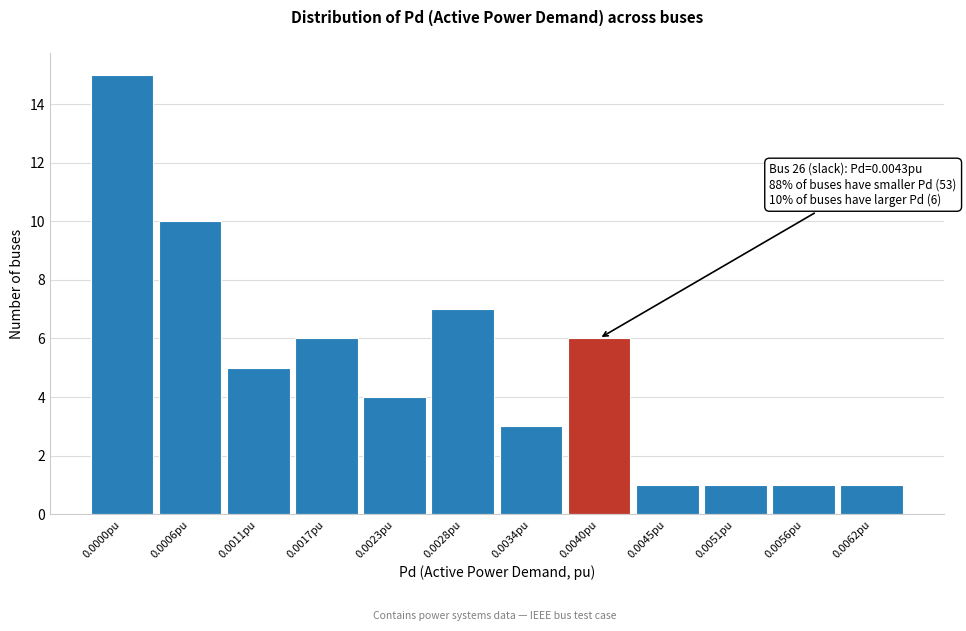

Reading left to right, what are all the values shown in this chart?

0.0000pu=15	0.0006pu=10	0.0011pu=5	0.0017pu=6	0.0023pu=4	0.0028pu=7	0.0034pu=3	0.0040pu=6	0.0045pu=1	0.0051pu=1	0.0056pu=1	0.0062pu=1